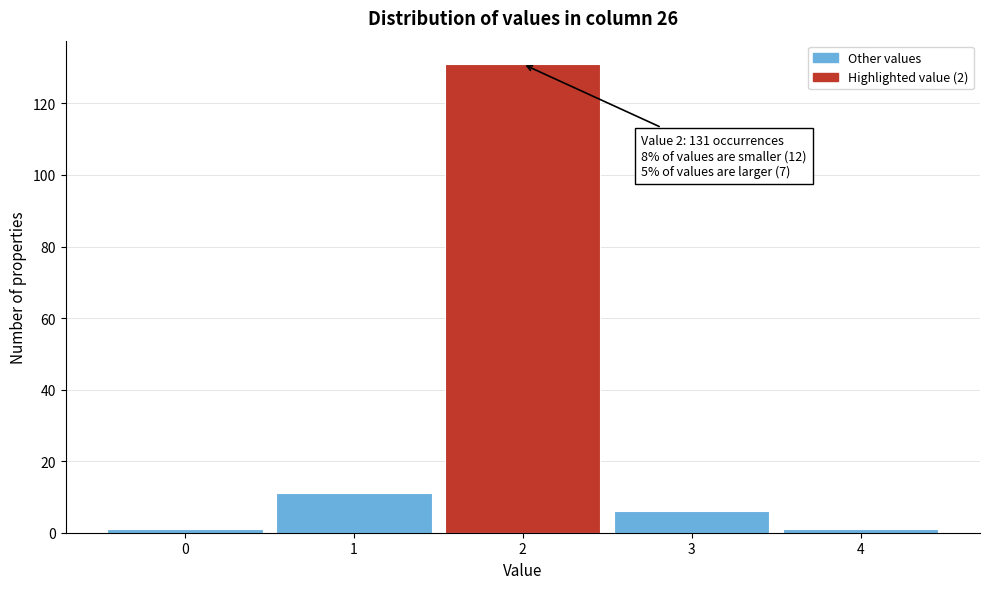

Reading left to right, list all the values displayed in this chart.

0=1	1=11	2=131	3=6	4=1